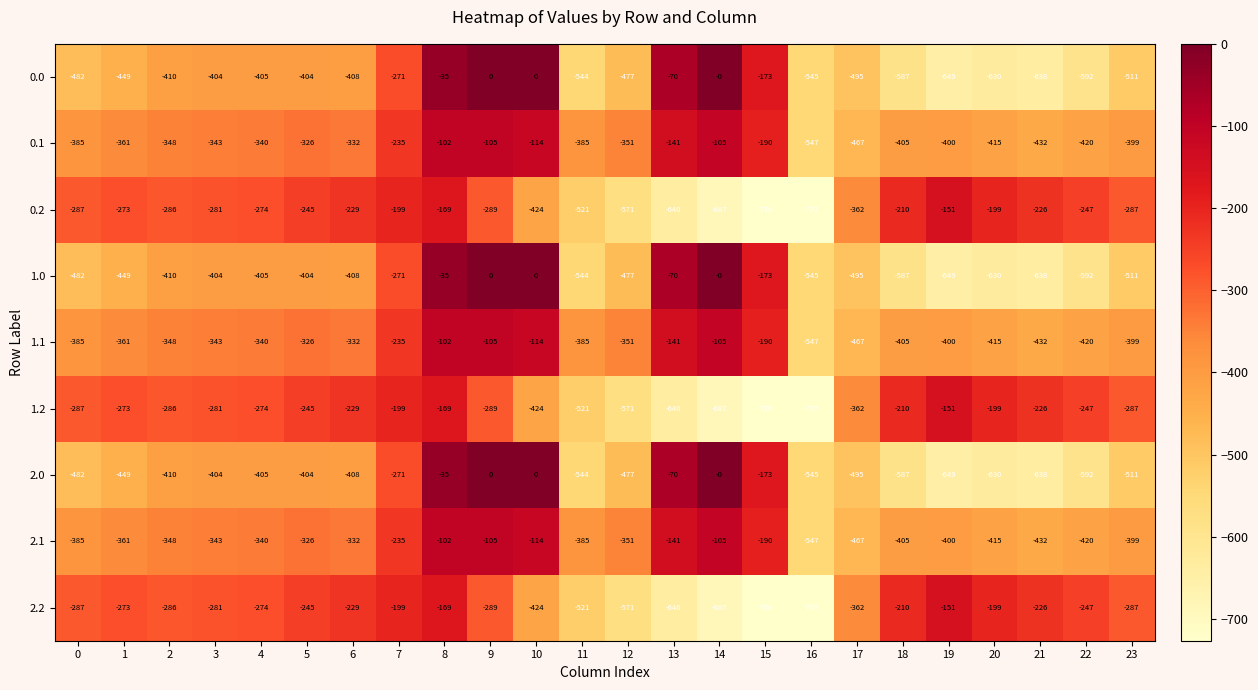

Which category has the highest value in the 1.1 series?

8